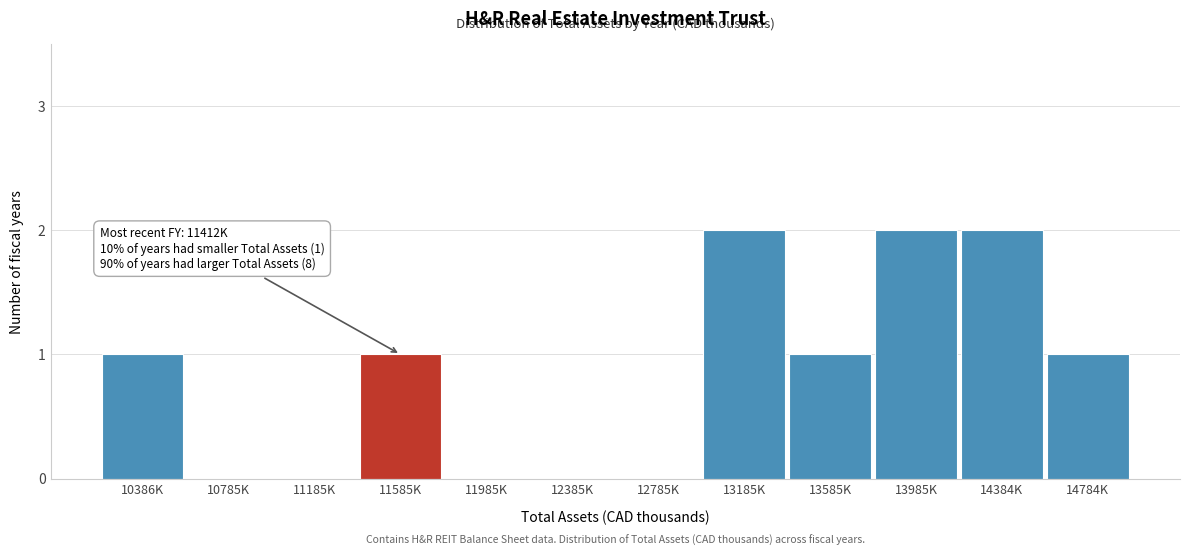

Reading right to left, extract all data points from this chart.

14784K=1	14384K=2	13985K=2	13585K=1	13185K=2	12785K=0	12385K=0	11985K=0	11585K=1	11185K=0	10785K=0	10386K=1